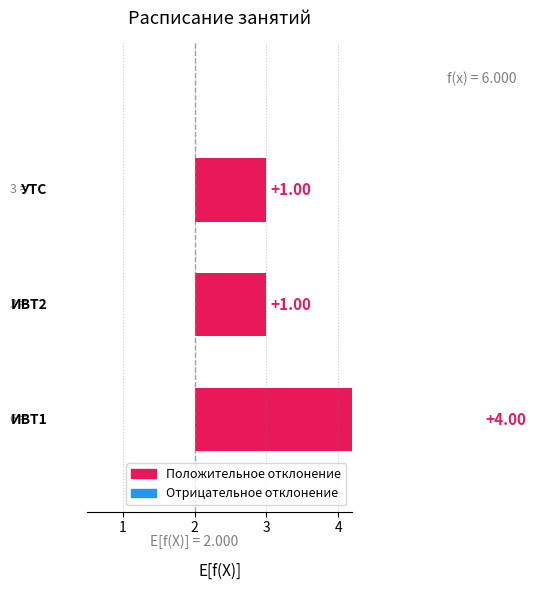

At which label does the data first exceed 2?

2